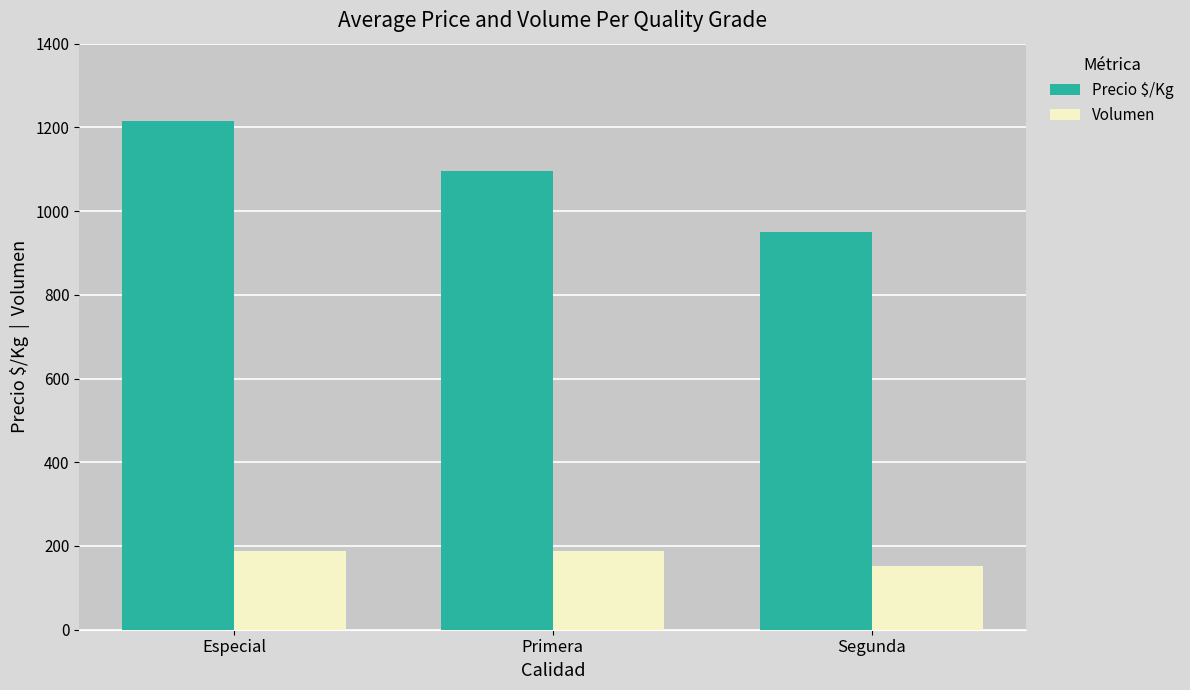

What is the label of the 1st bar from the left?

Especial